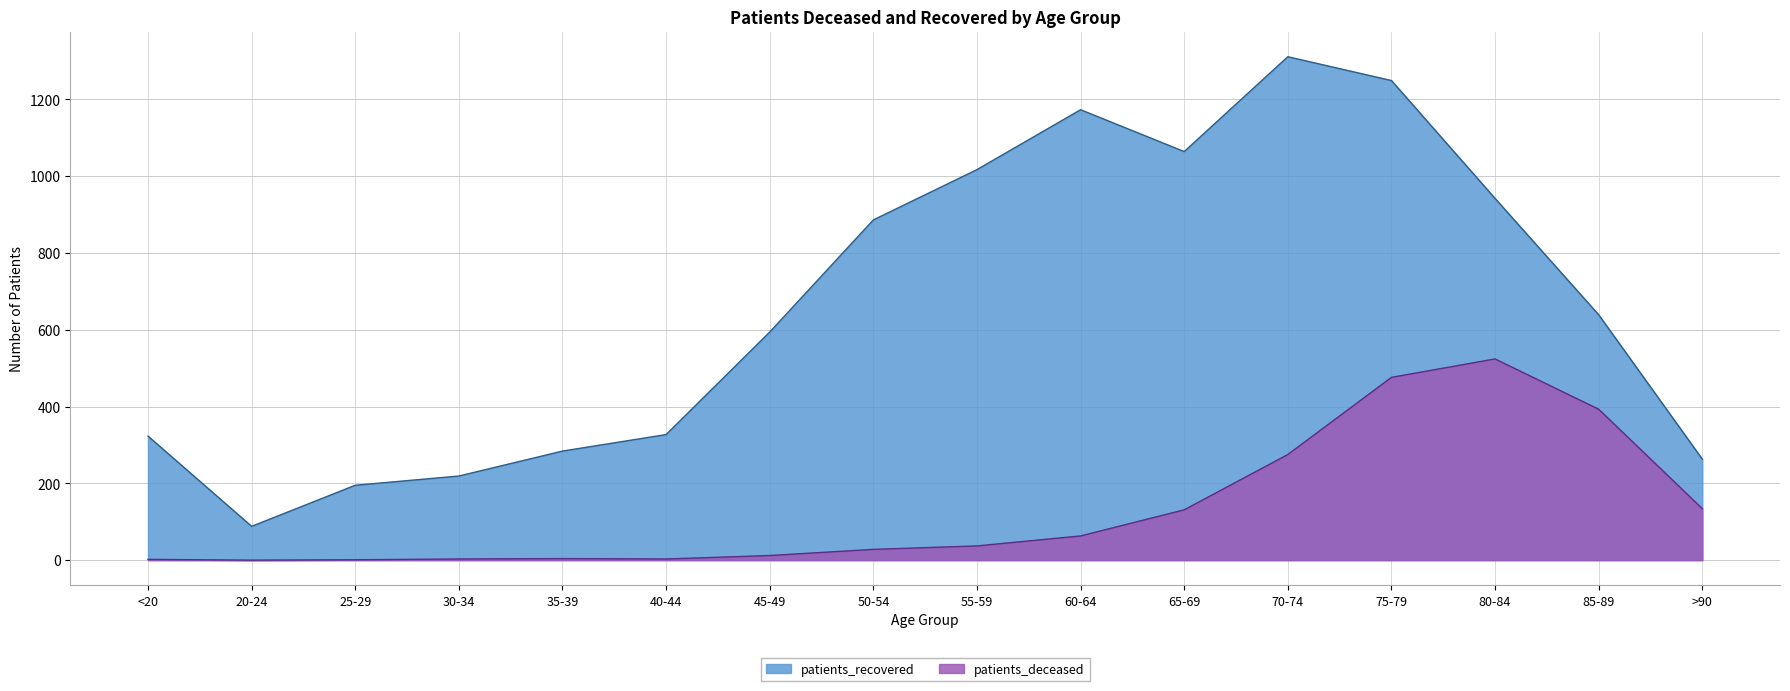

Is the value of patients_deceased at 40-44 greater than the value of patients_recovered at 80-84?

No